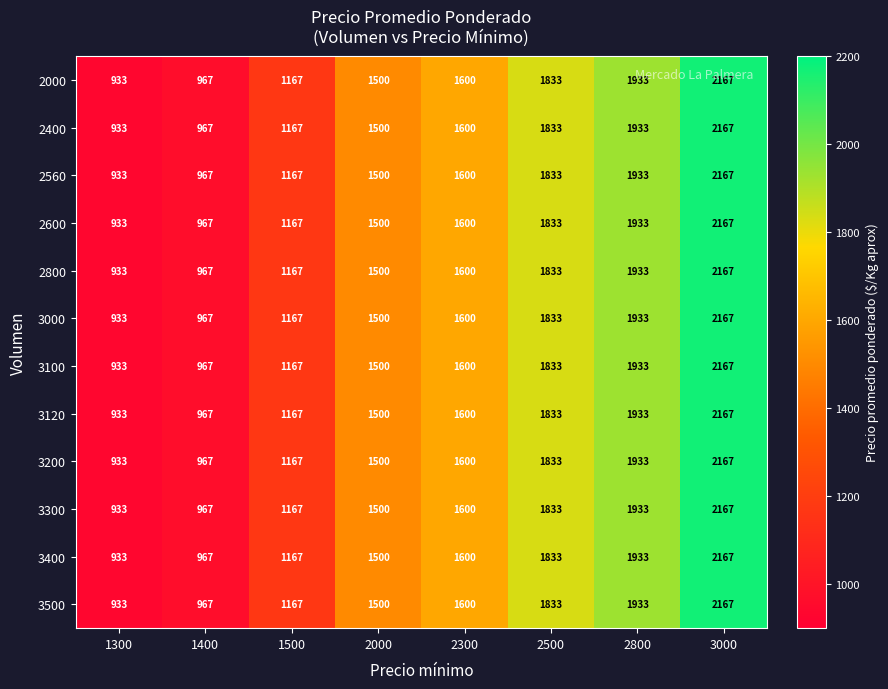

What is the difference between the 3300 values at 1500 and 2300?

433